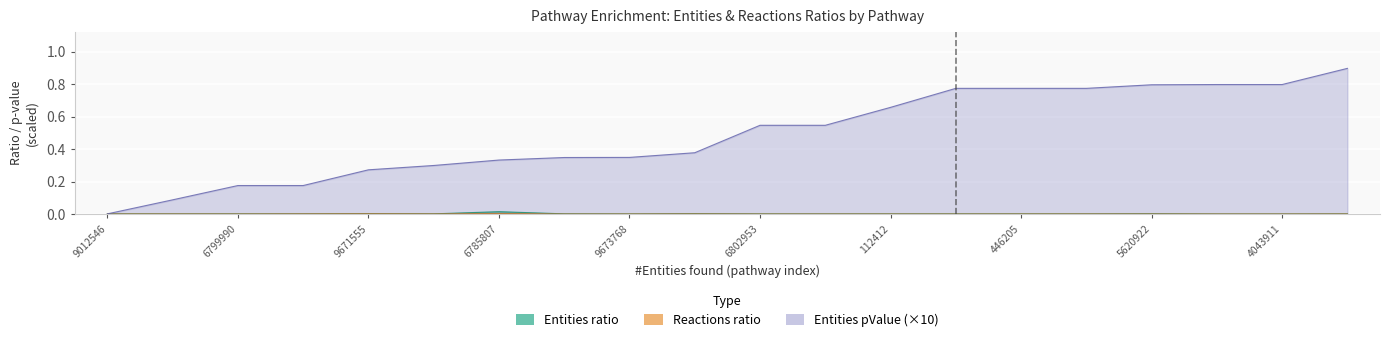

The Entities ratio series shows 0.0 at R-HSA-1169092. True or false?

True